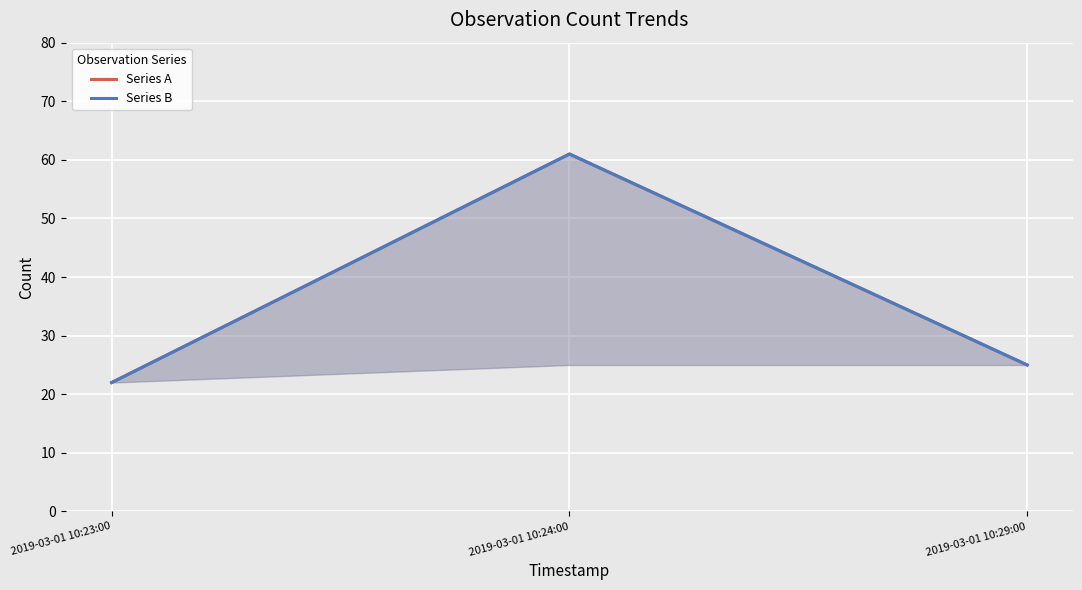

How many lines are shown in the chart?

2